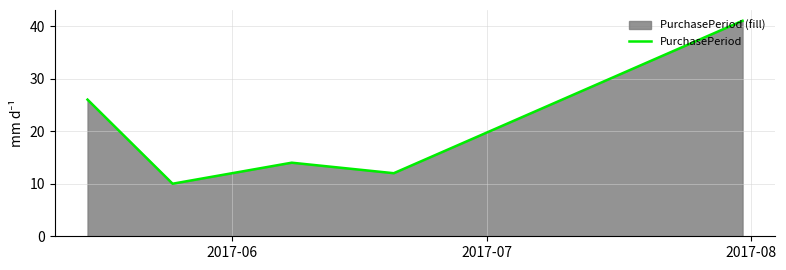

What is the greatest value displayed?

41